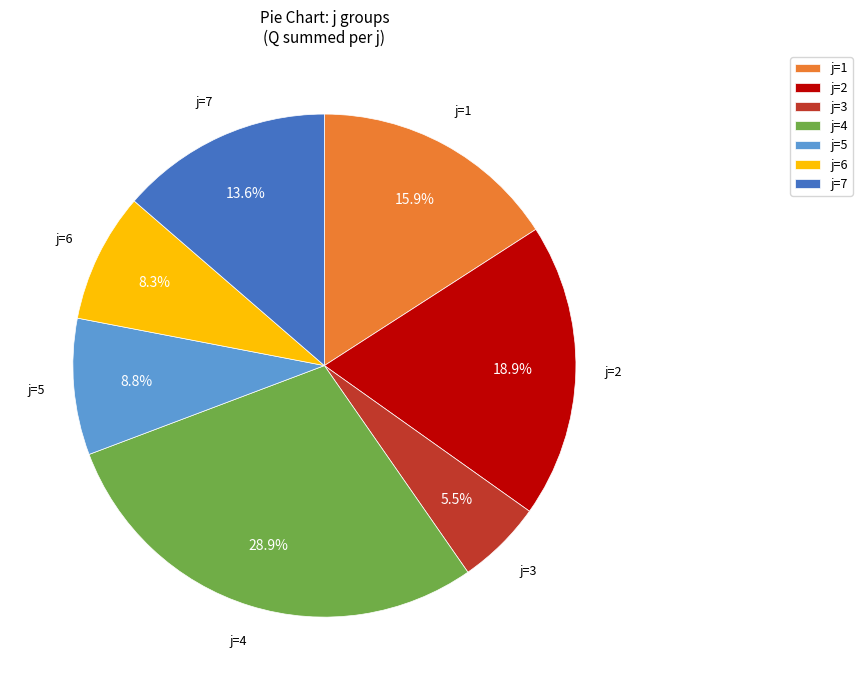

What is the smallest slice in the pie chart?

j=3